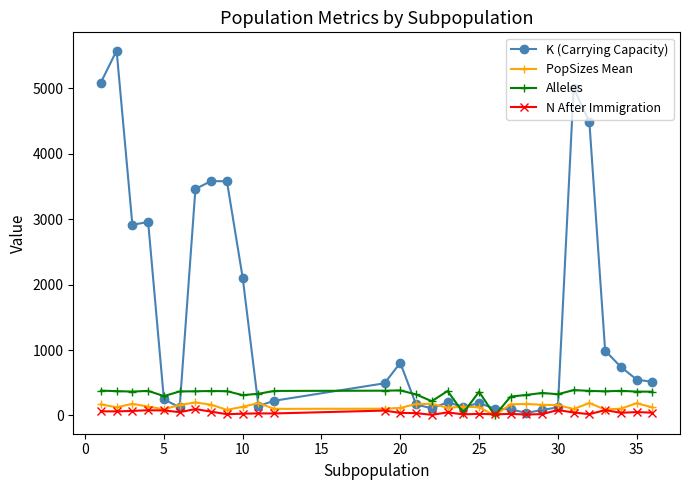

True or false: PopSizes Mean has more than 1 points higher than both neighbors.

True